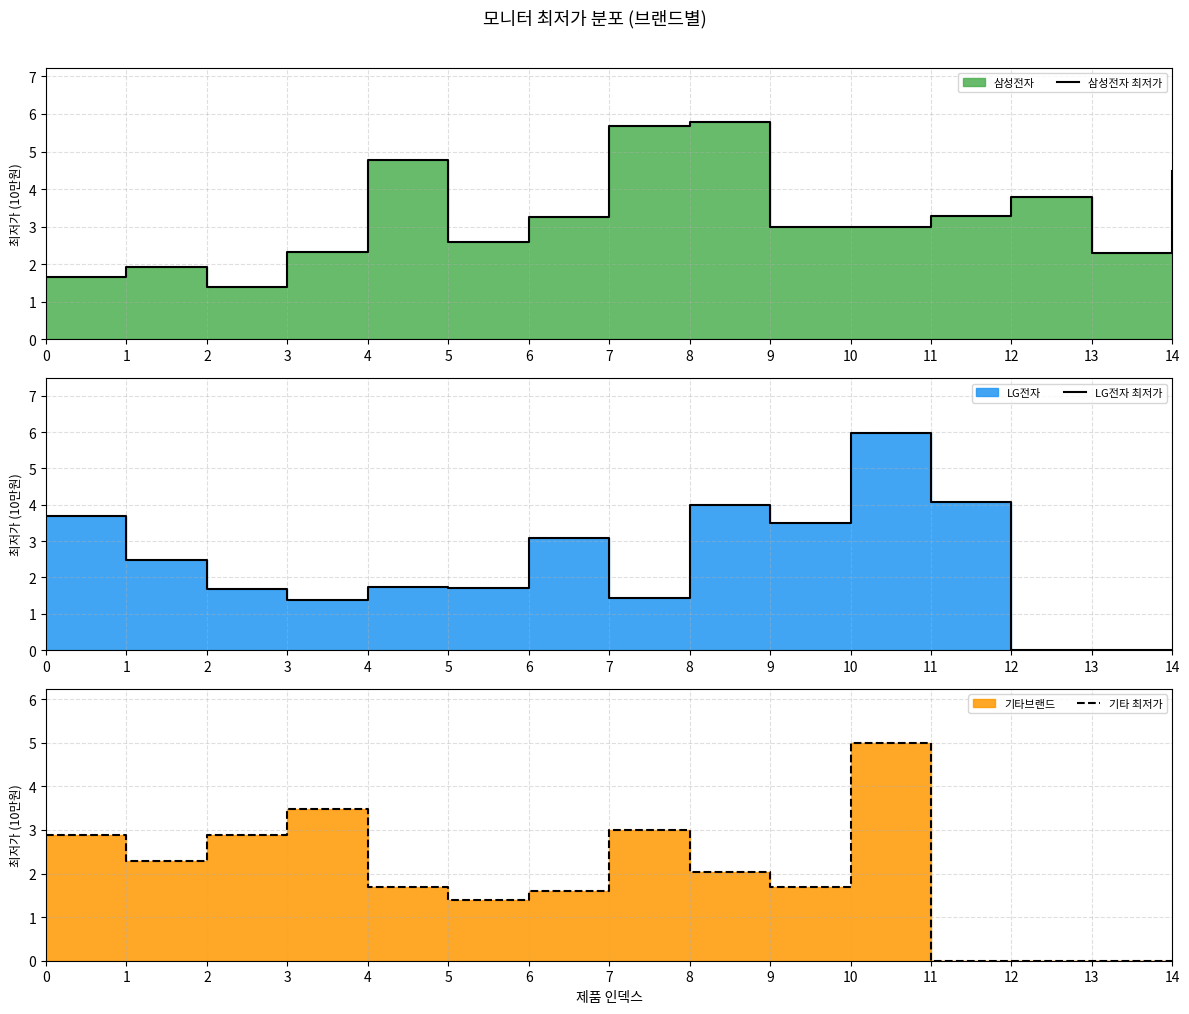

Between 4 and 2, which is larger?

4